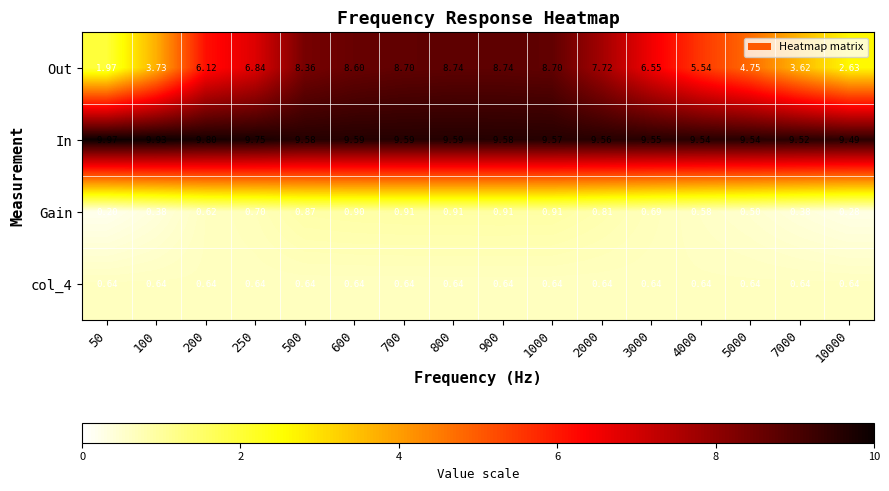

Which series has the largest range (max minus min)?

Out